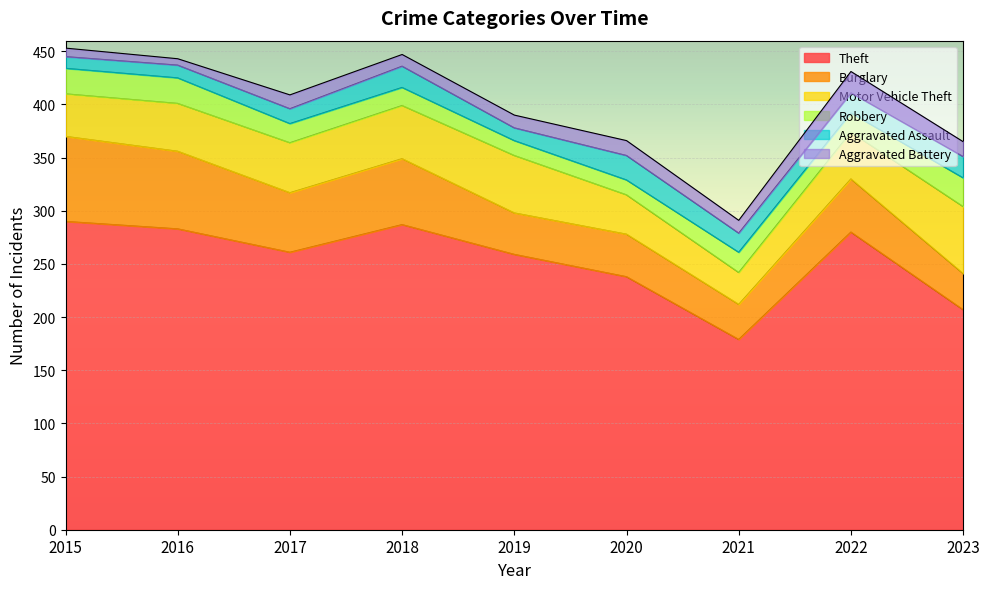

Which series has the largest range (max minus min)?

Theft